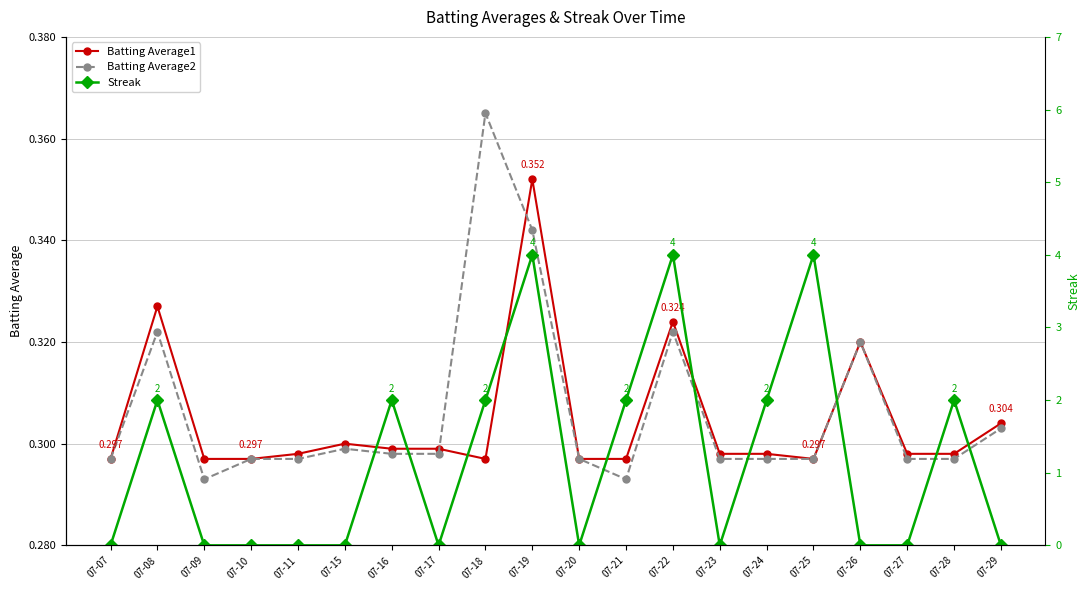

What is the sum of the Streak values at 07-22 and 07-07?

4.0